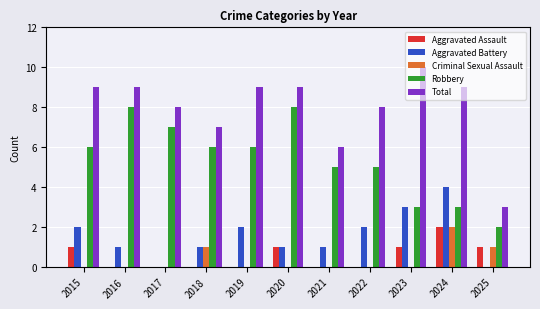

How many distinct data groups are displayed?

5